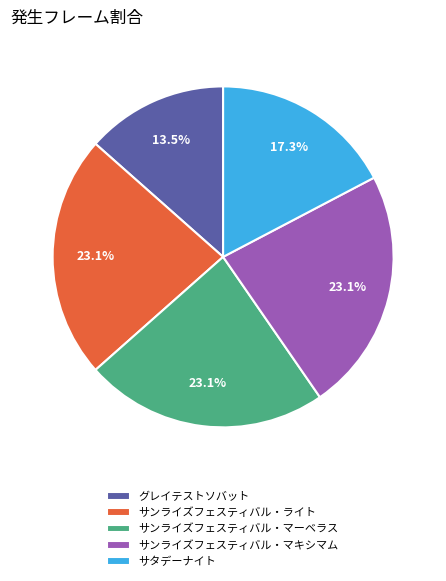

Is there any slice that represents more than half of the pie?

No